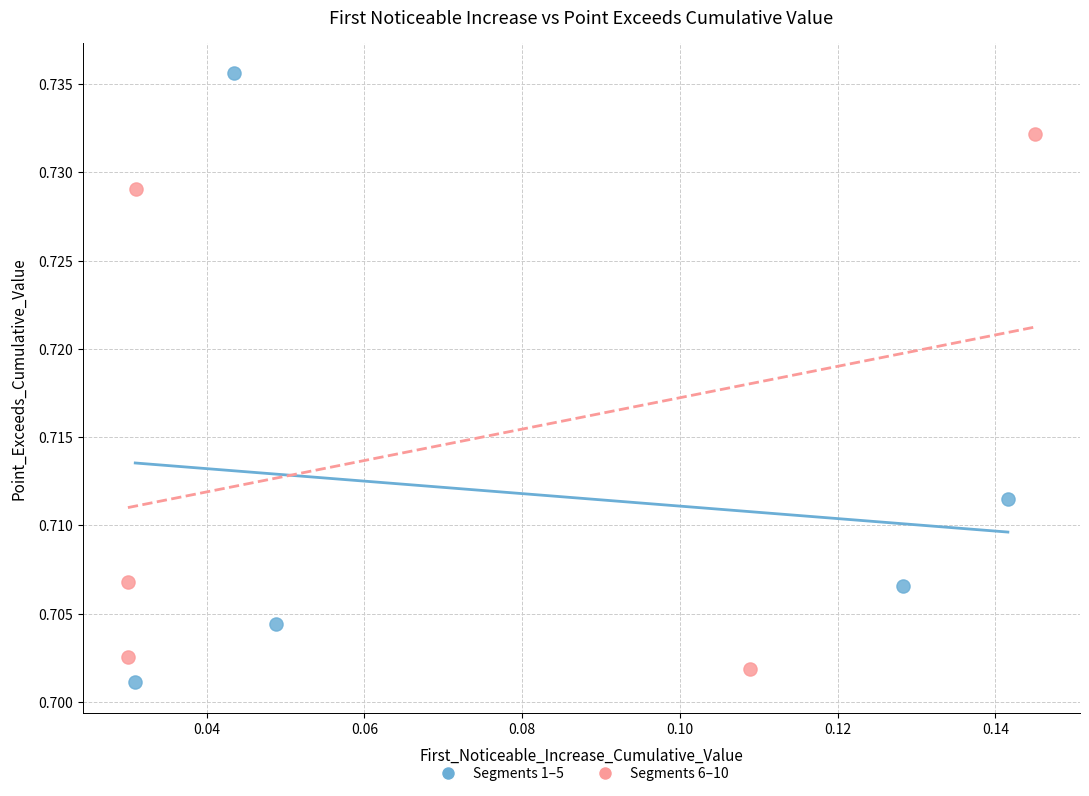

Which series has the widest spread of Y values?

Segments 1–5